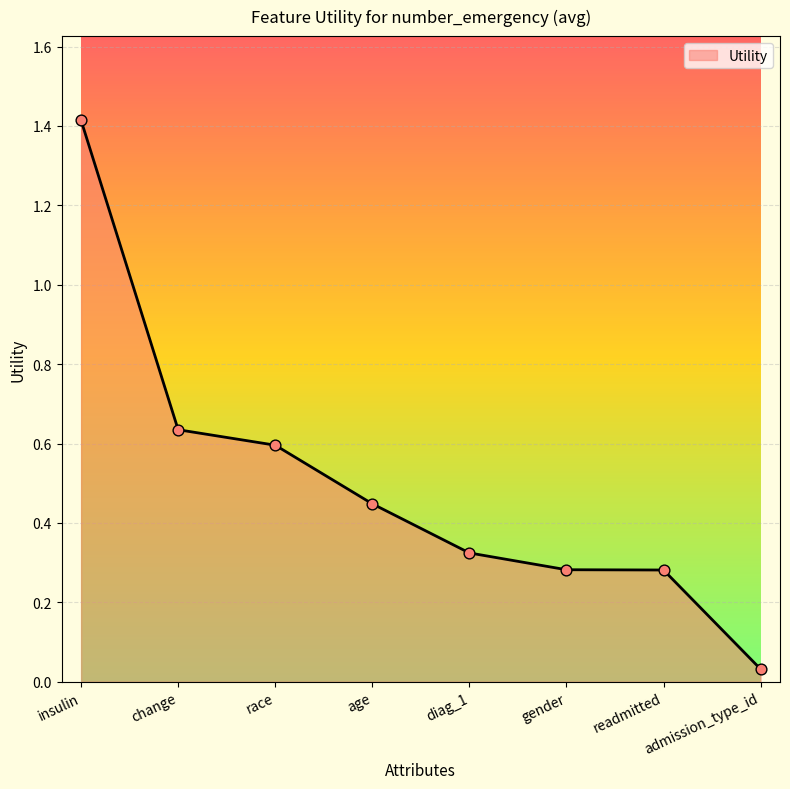

What is the change in value from readmitted to admission_type_id?

-0.2